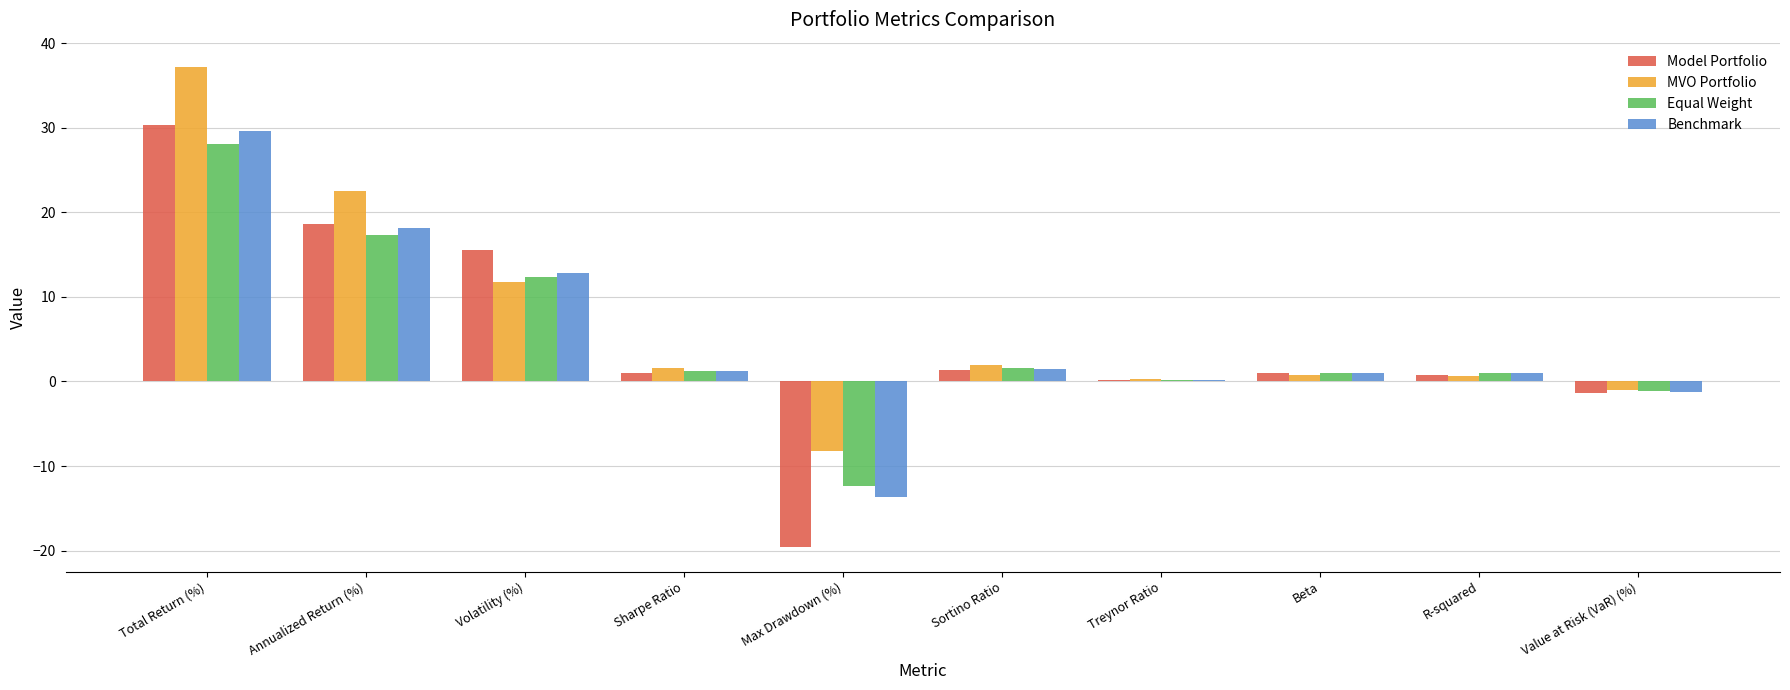

At which category is the sum across all series the highest?

Total Return (%)